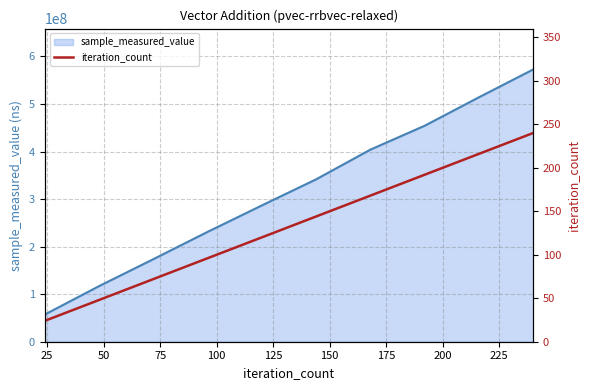

What is the sum of all values?

1320